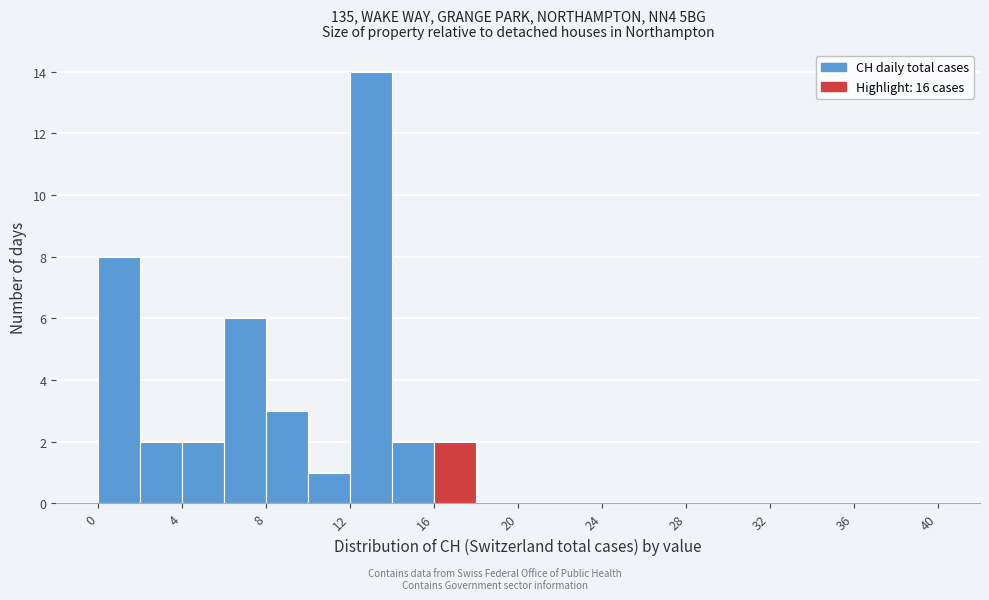

Over which range of the x-axis is the bar tallest?

12 to 14